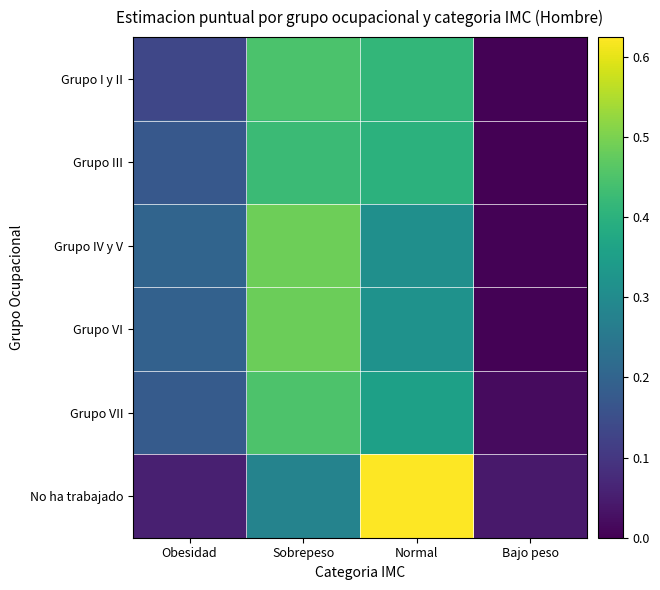

At how many categories does at least one series exceed 0?

4